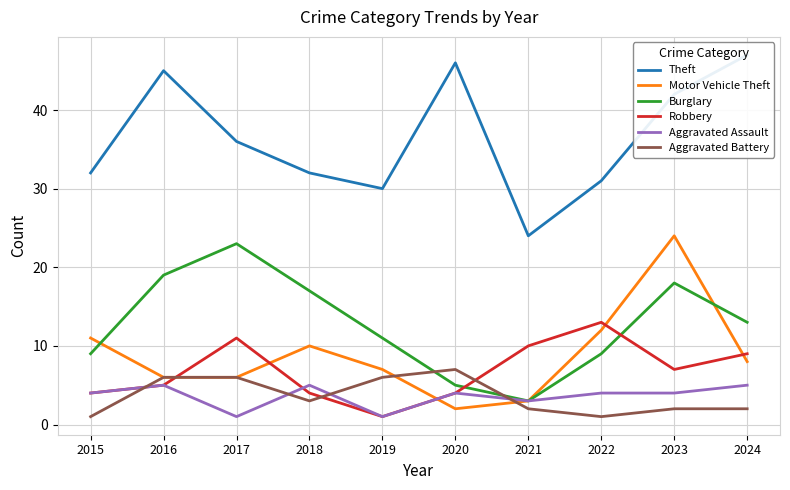

Is it true that Robbery equals 5 at 2016?

True